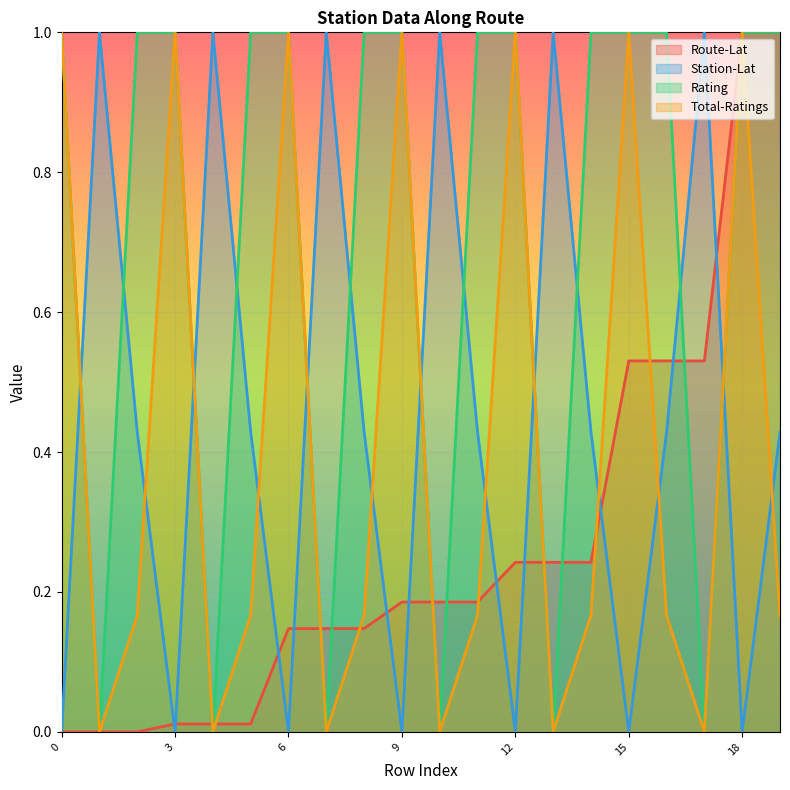

At which label is Total-Ratings closest to 0?

1